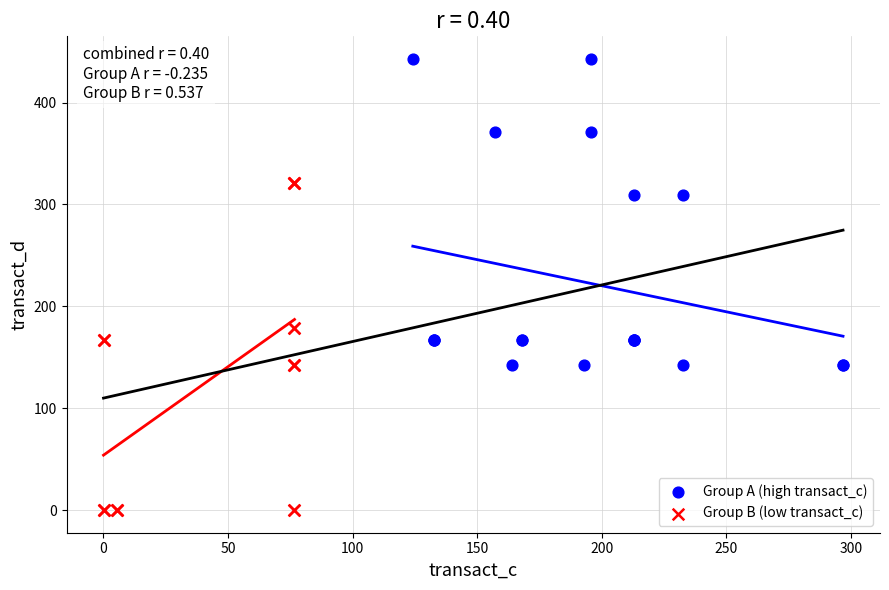

Which series reaches the maximum Y coordinate?

Group A (high transact_c)